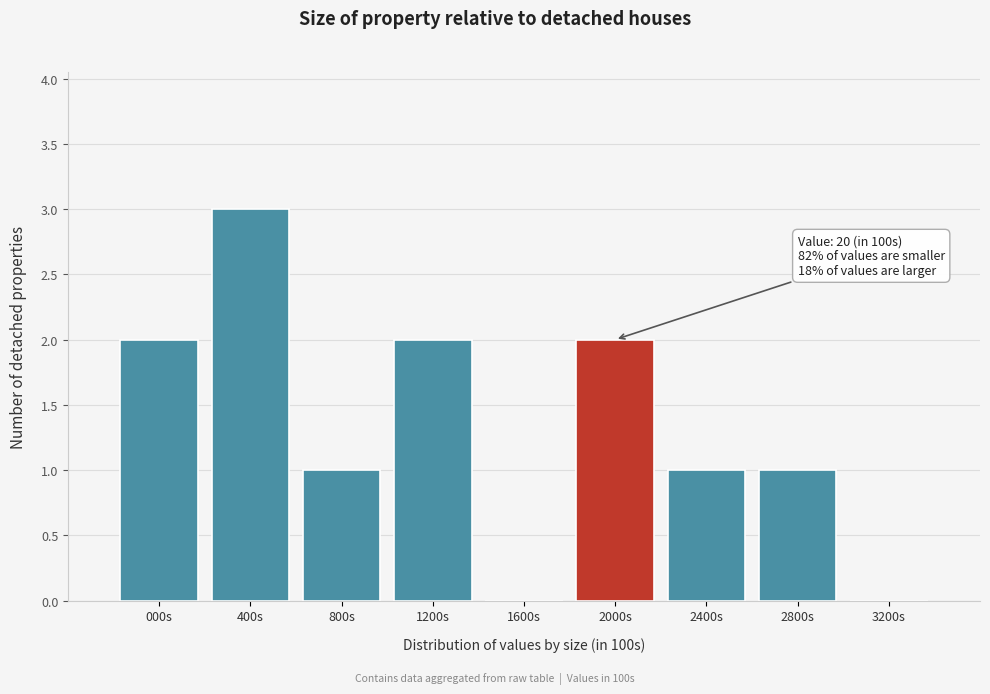

Reading left to right, list all the values displayed in this chart.

000s=2	400s=3	800s=1	1200s=2	1600s=0	2000s=2	2400s=1	2800s=1	3200s=0